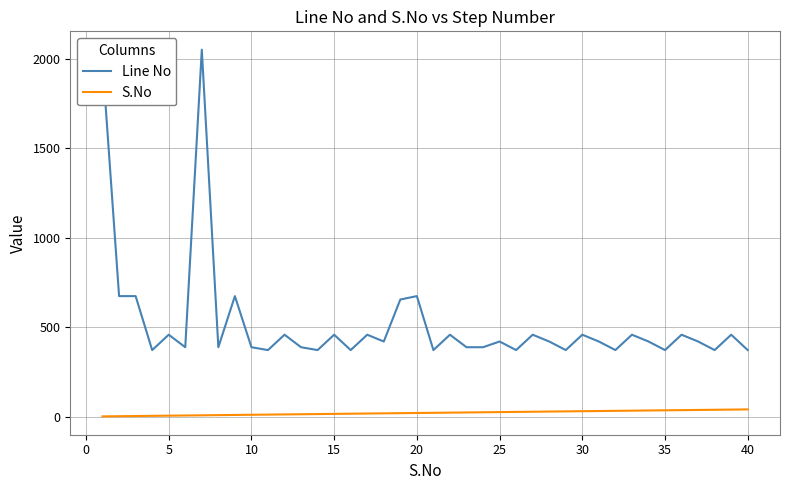

Which series has the largest range (max minus min)?

Line No